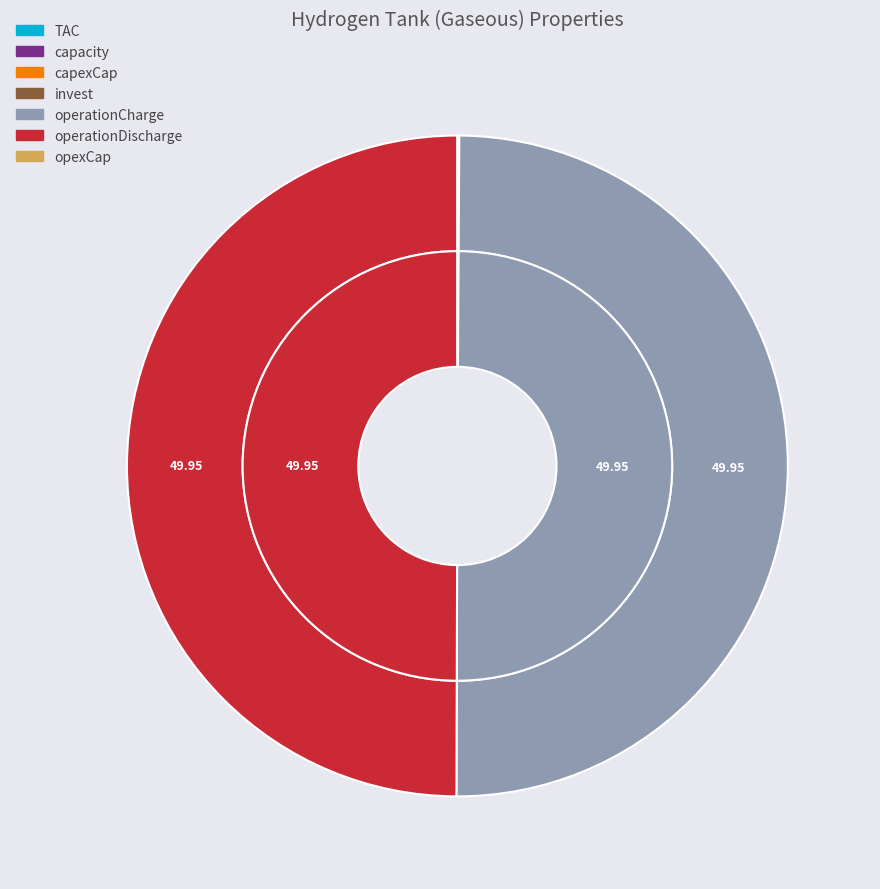

What is the smallest slice in the pie chart?

opexCap